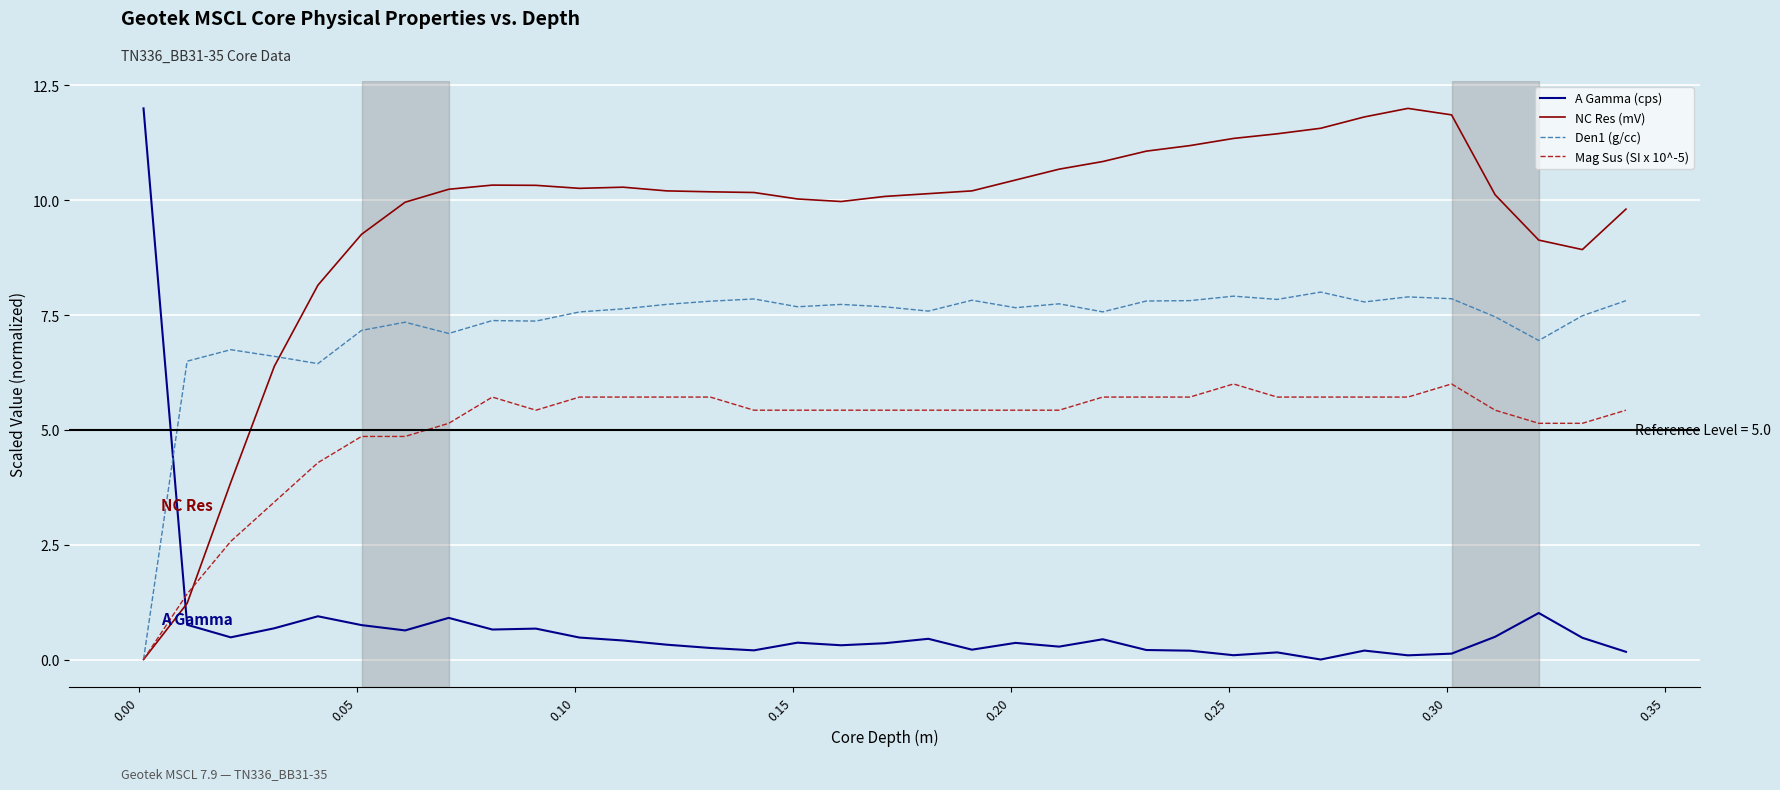

What is the highest value of the Den1 (g/cc) series?

8.0